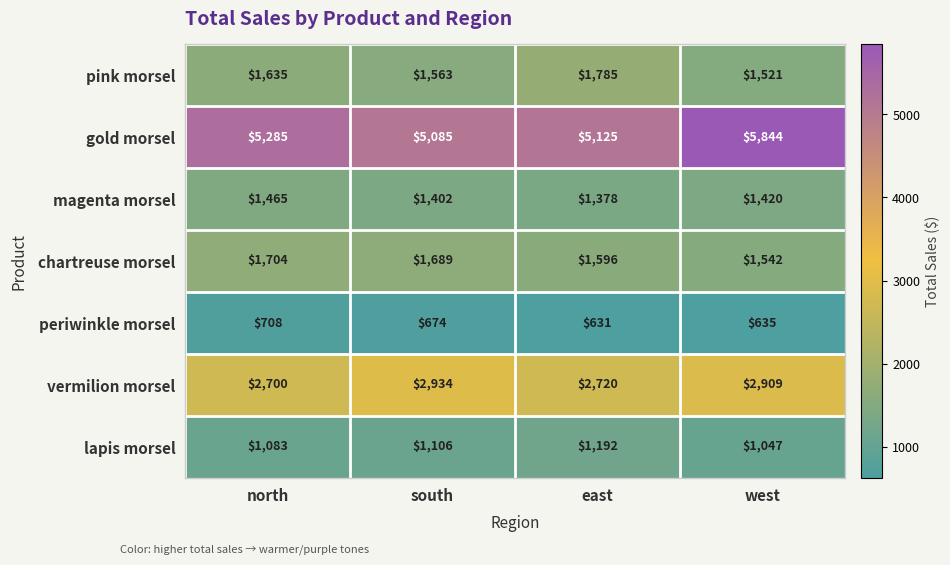

Which series changed the most between south and west?

gold morsel